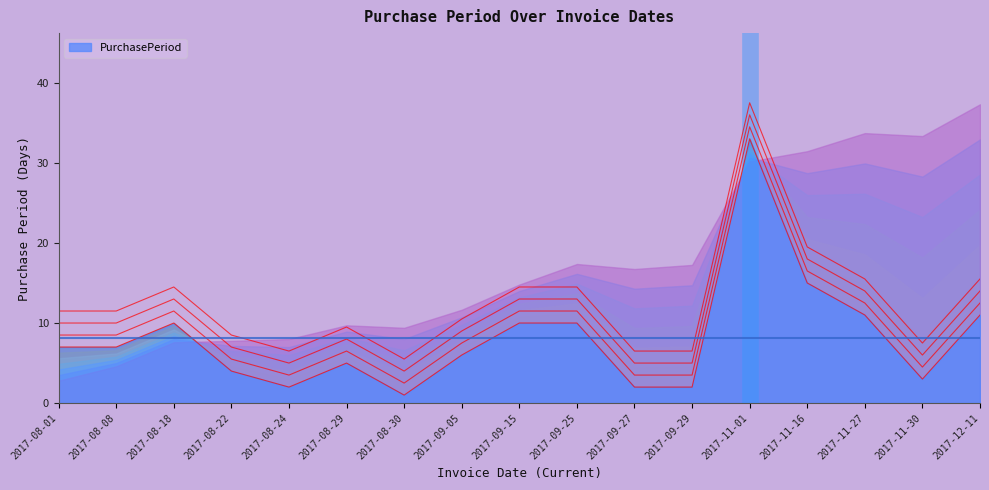

Rank the categories by value from highest to lowest.

2017-11-01, 2017-11-16, 2017-11-27, 2017-12-11, 2017-08-18, 2017-09-15, 2017-09-25, 2017-08-01, 2017-08-08, 2017-09-05, 2017-08-29, 2017-08-22, 2017-11-30, 2017-08-24, 2017-09-27, 2017-09-29, 2017-08-30